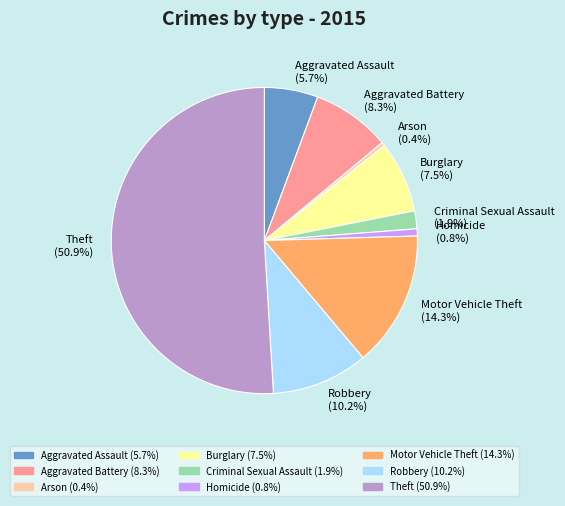

To the nearest percent, what is the difference between the Aggravated Assault and Aggravated Battery slice percentages?

3%